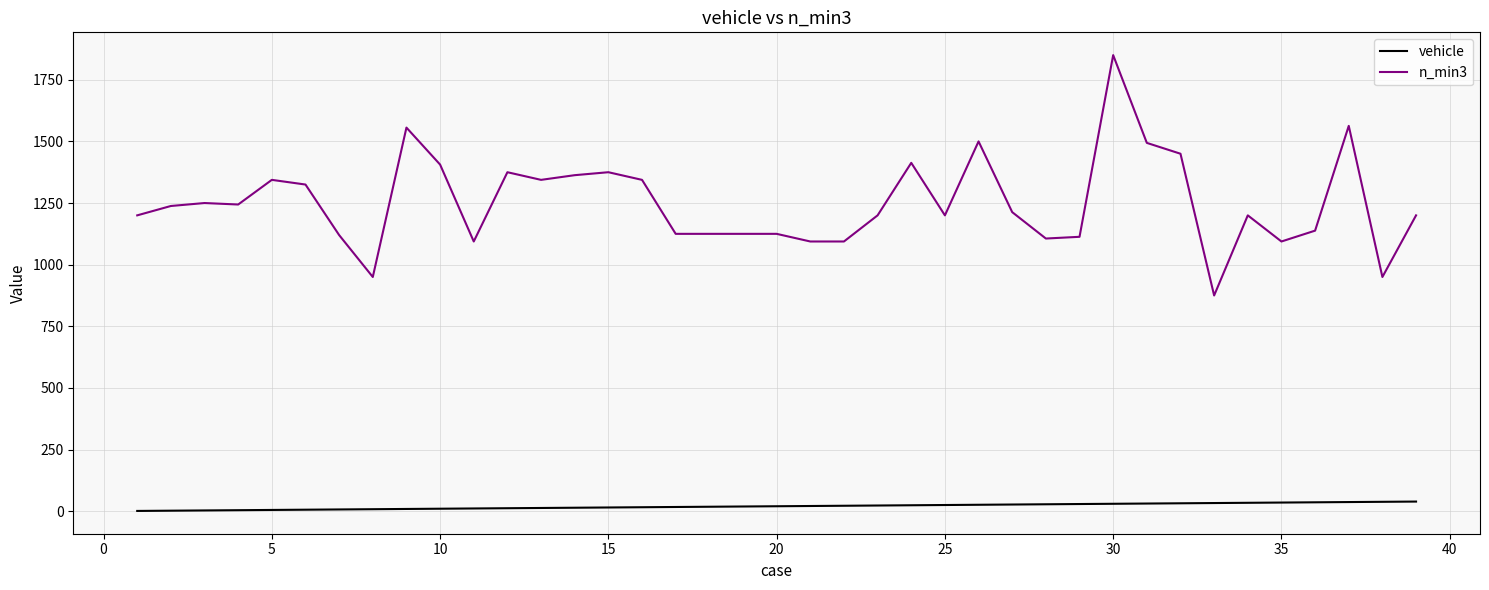

Which series has the widest spread of values?

n_min3